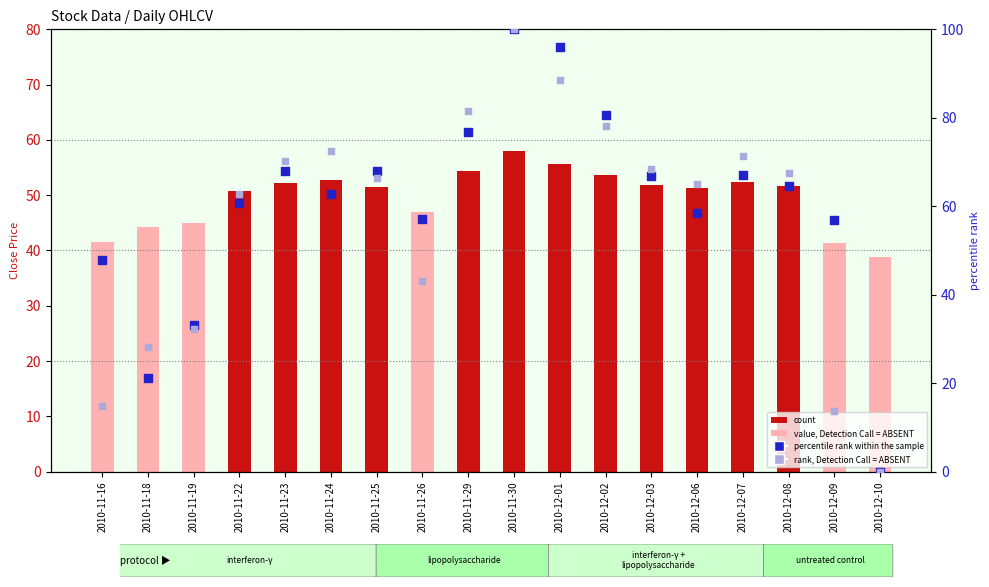

At which category is the sum across all series the highest?

2010-11-30